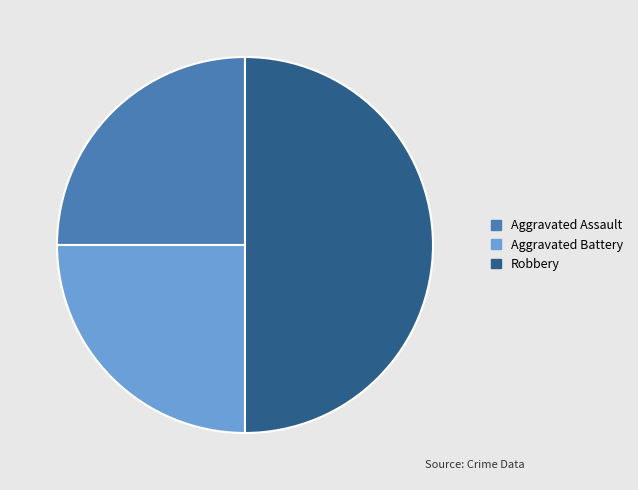

Is it true that Robbery is 50% of the pie?

True